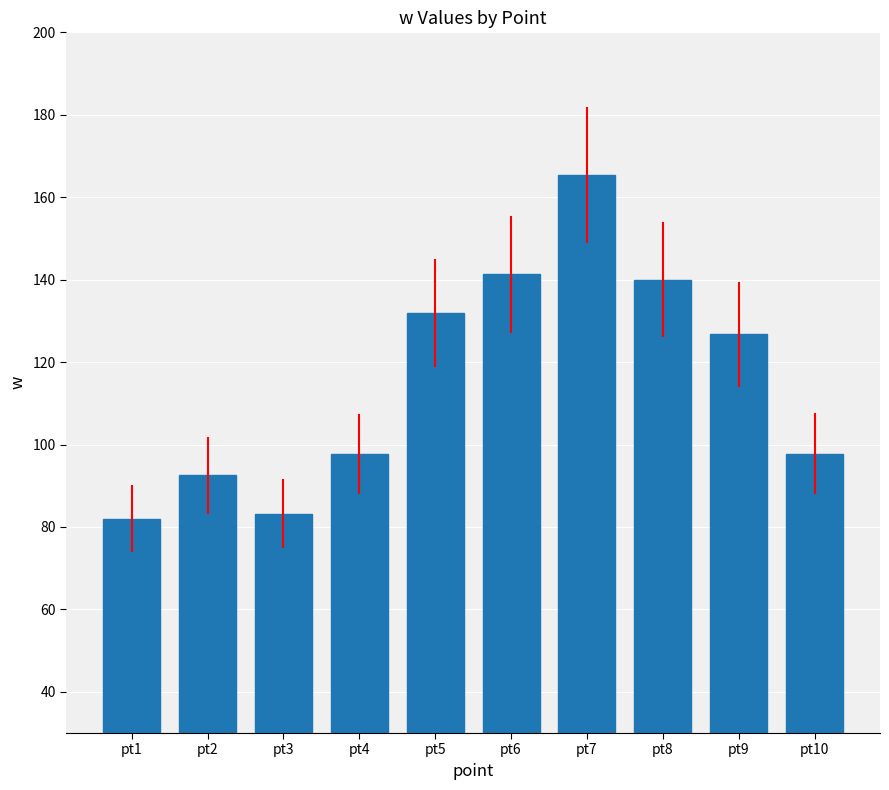

Which label corresponds to the largest value in the chart?

pt7